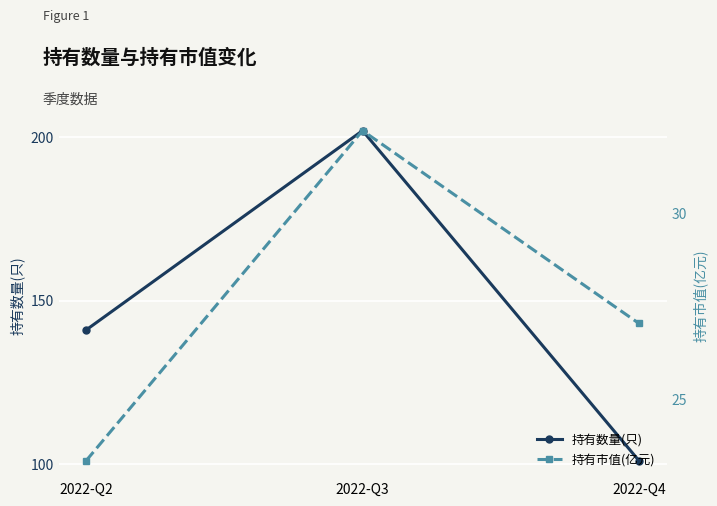

The 持有市值(亿元) series shows 11.3 at 2022-Q3. True or false?

False